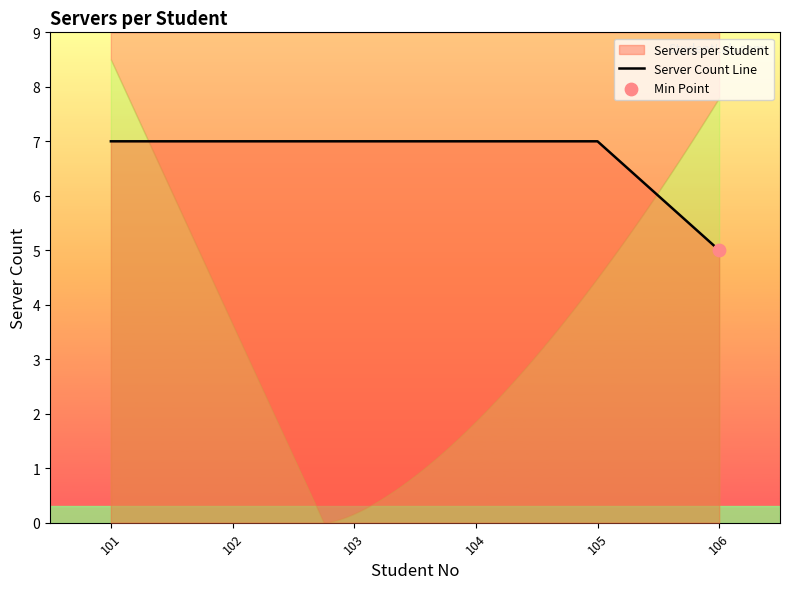

Approximately how many times larger is the value at 103 compared to 102?

1.0